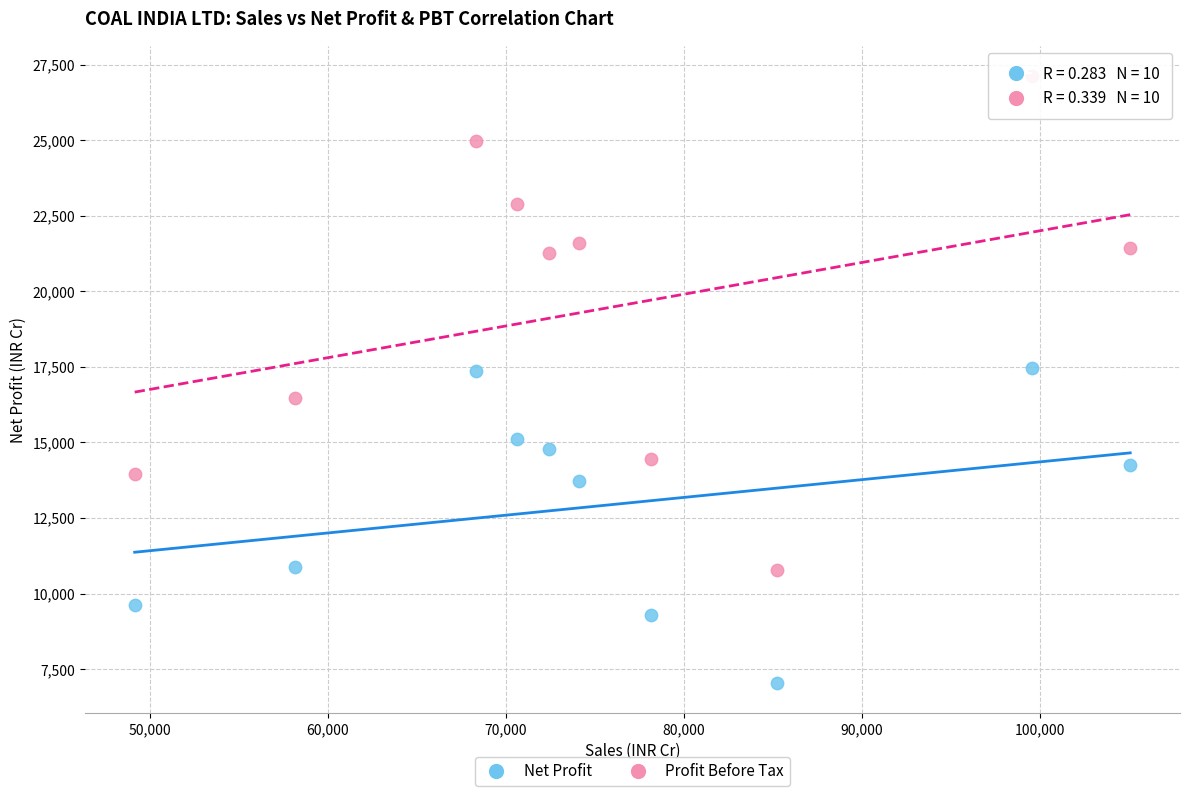

Across all data points, what is the range of X values (max minus min)?

55930.2